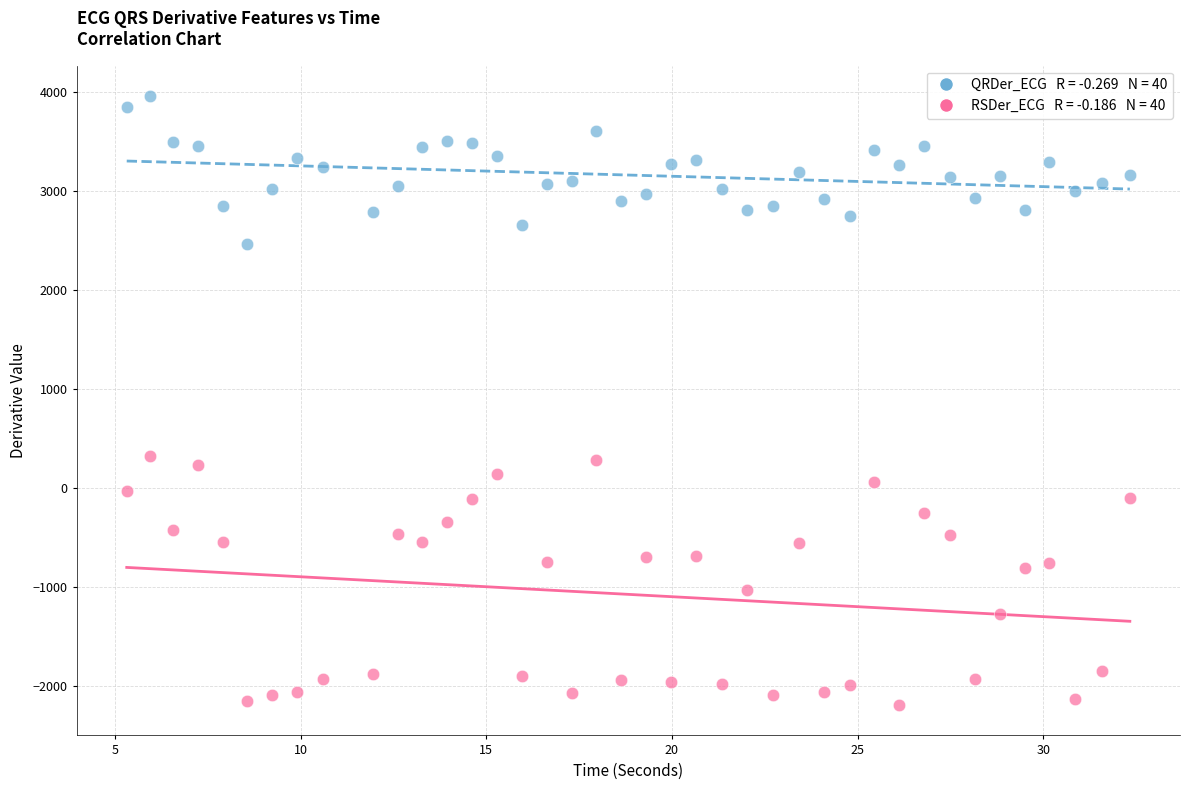

Across all data points, what is the range of Y values (max minus min)?

6147.0